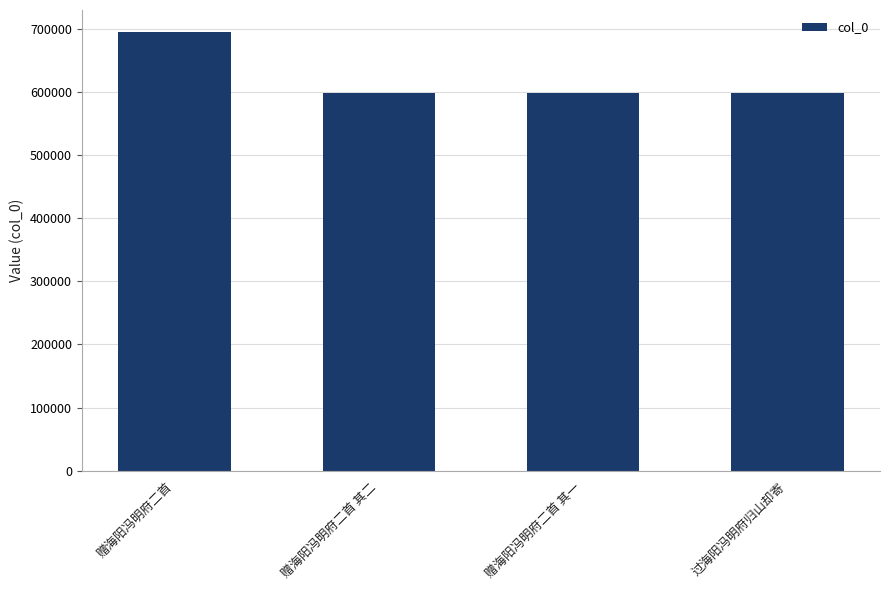

What is the label of the 4th bar from the right?

赠海阳冯明府二首